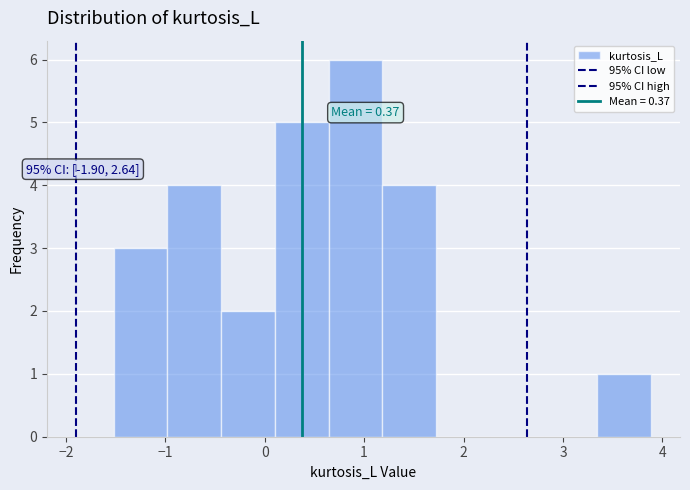

Which range on the x-axis has the tallest bar?

0.6 to 1.2